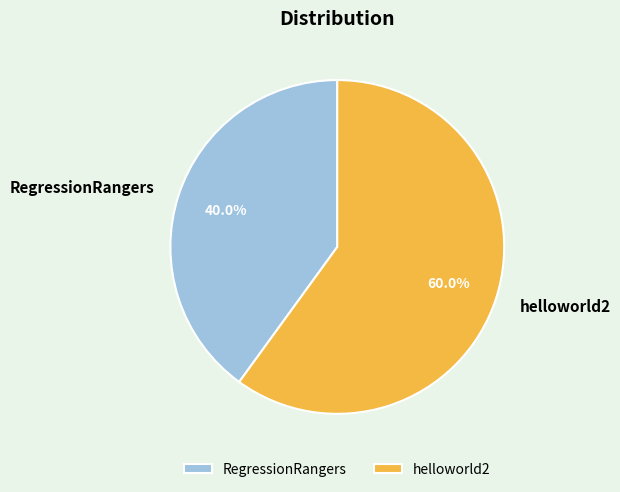

Is it true that helloworld2 is 68% of the pie?

False